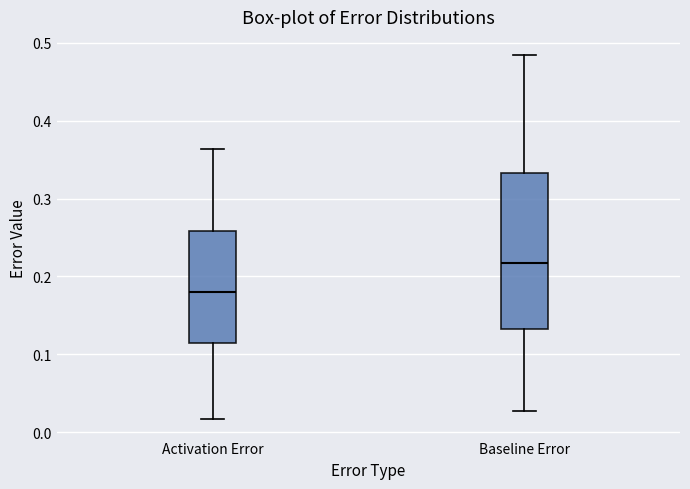

Which box is the tallest, from its lower edge to its upper edge?

Baseline Error